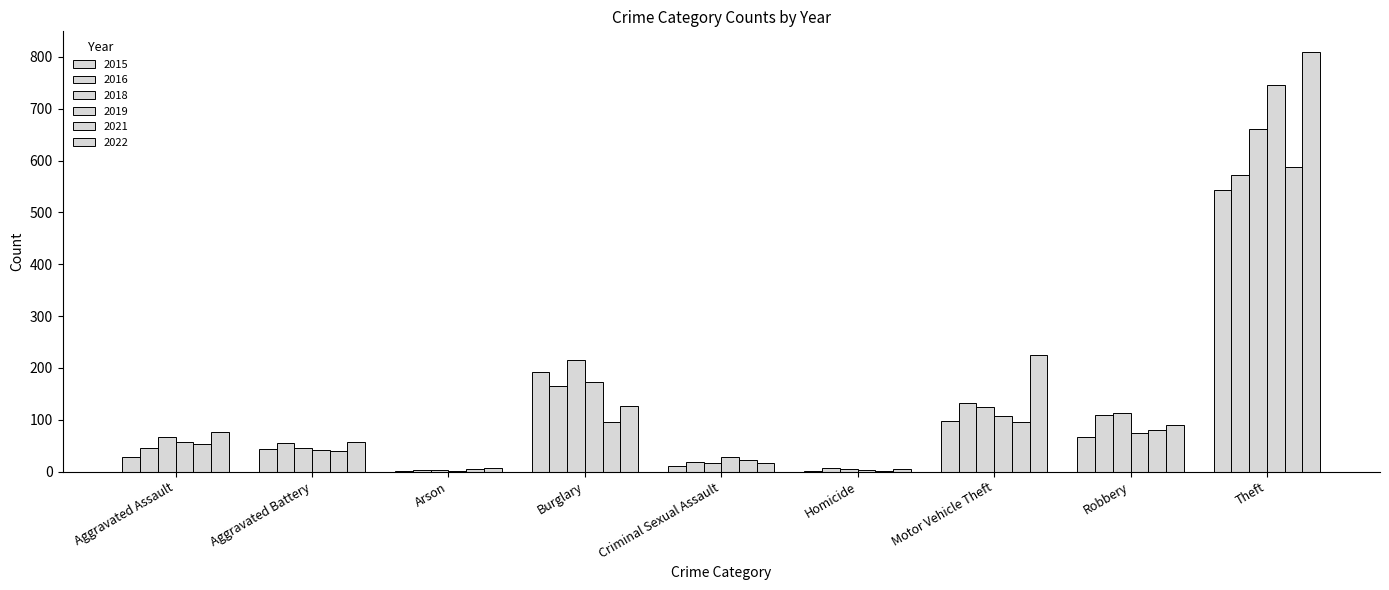

What is the difference between the second highest and minimum values in the 2018 series?

212